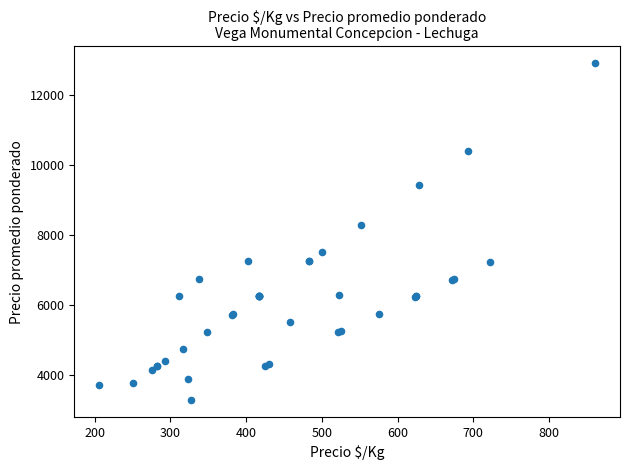

What Y value in the scatter plot is closest to 8093?

8273